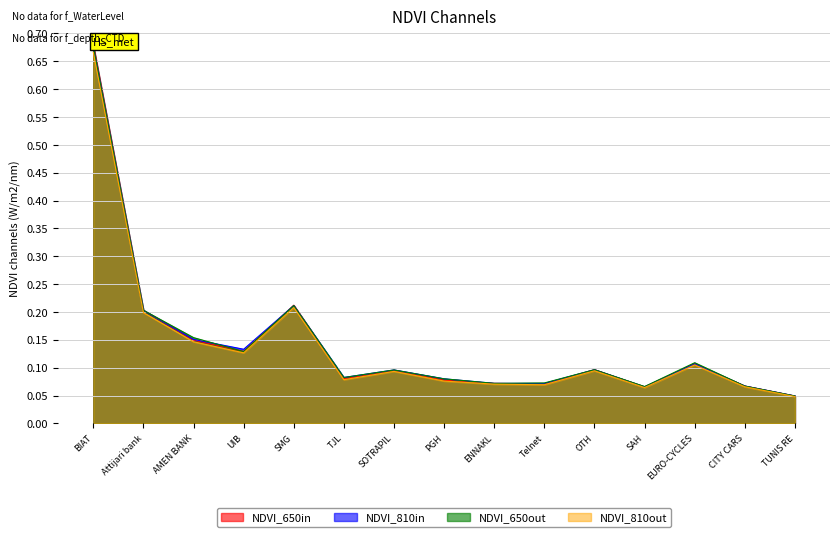

What is the maximum value shown in the chart?

0.7